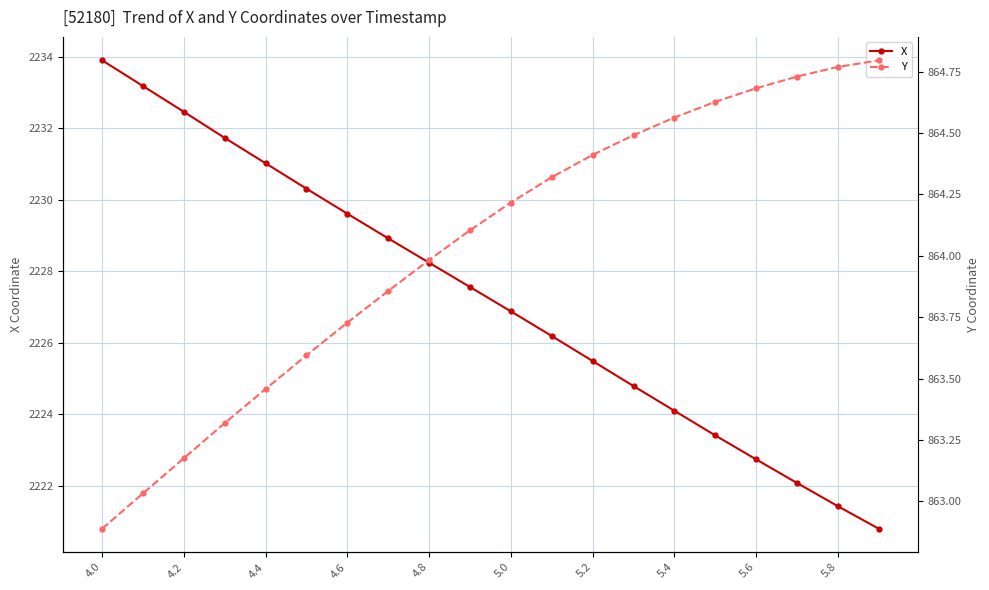

What is the minimum value for Y?

862.9